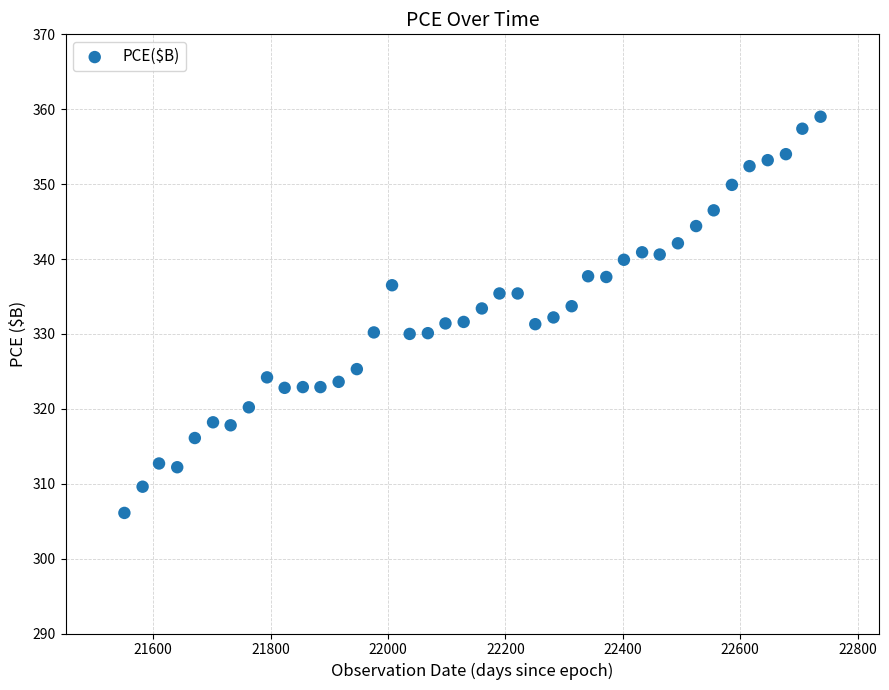

What is the range of Y values (max minus min)?

52.9